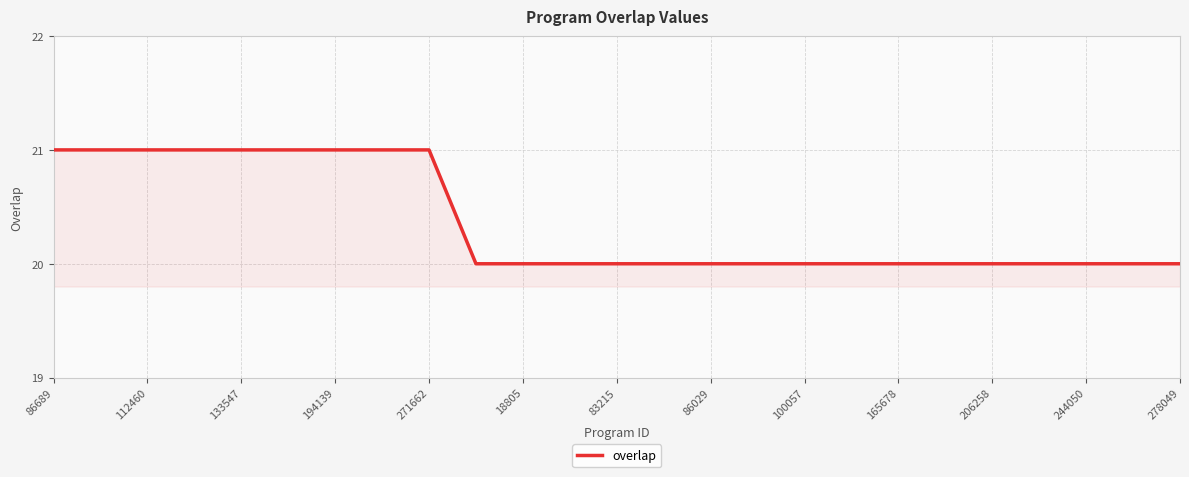

What is the greatest value displayed?

21